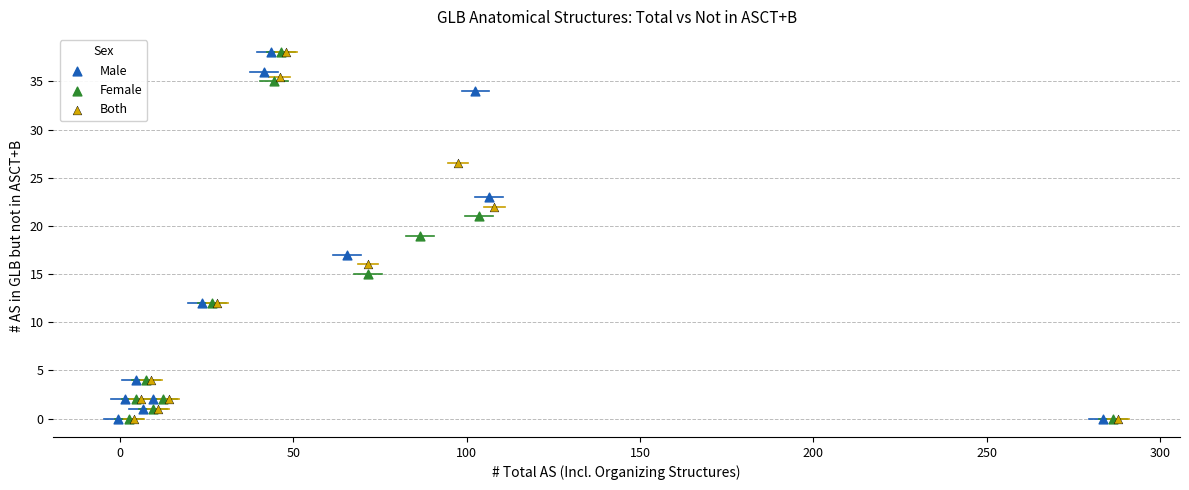

What are all the series names shown in the legend?

Male, Female, Both